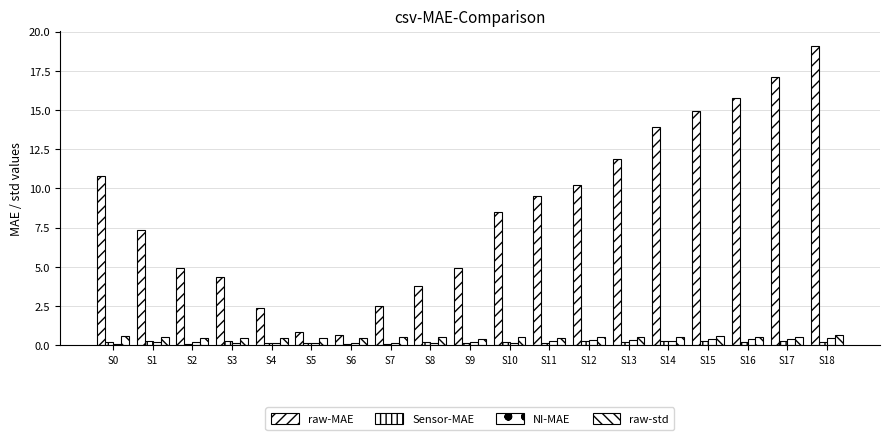

What is the total value across all series at S15?

16.2